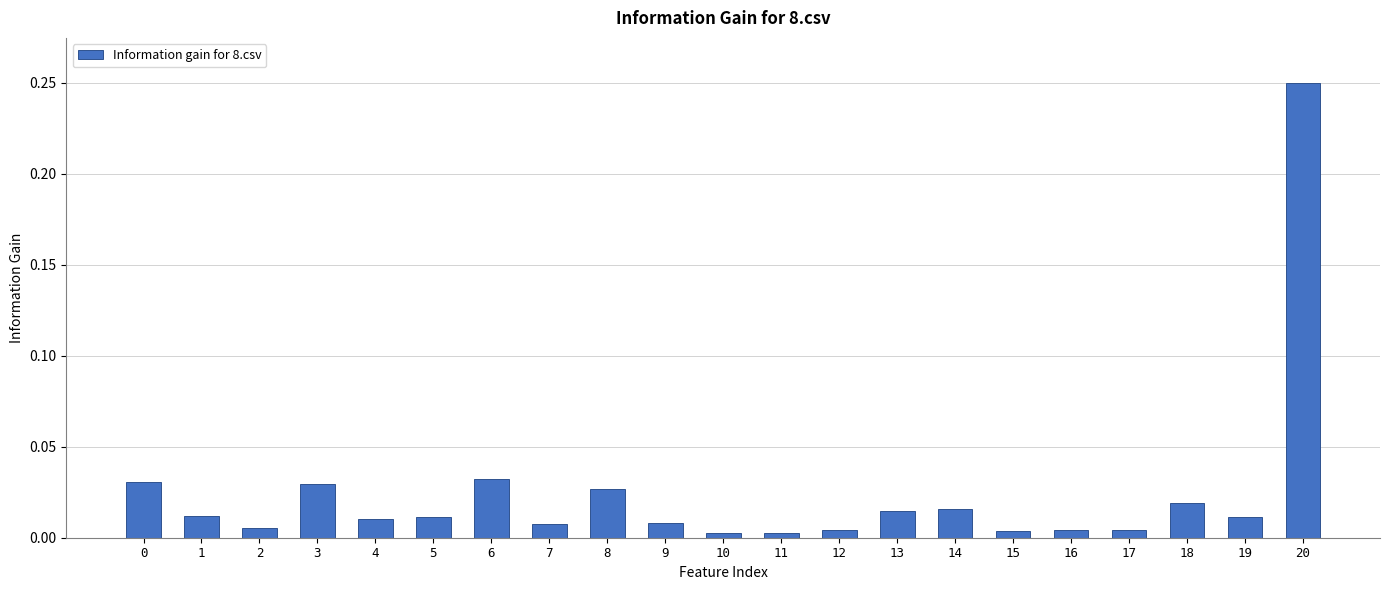

True or false: the data shows 0.0 at 13.

True